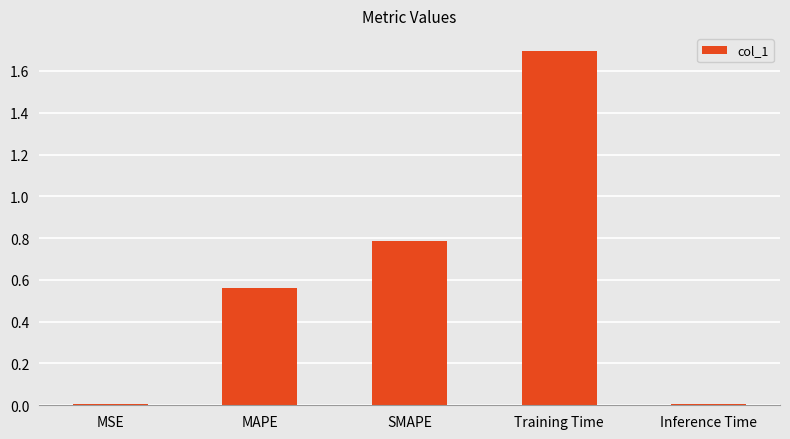

Which category has the highest value across all series?

Training Time